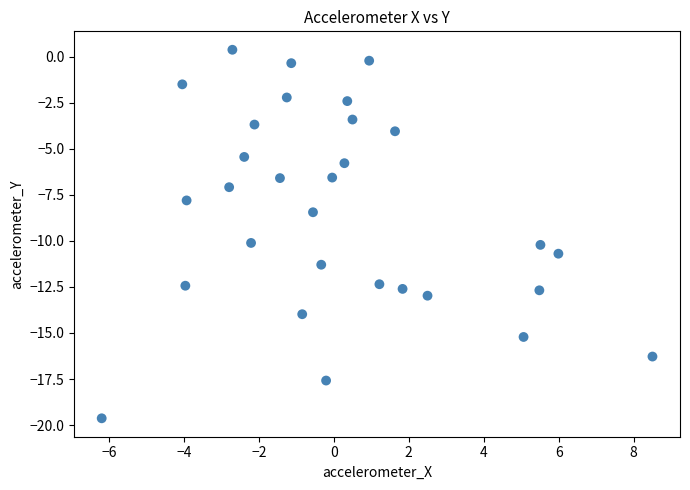

What is the range of X values (max minus min)?

14.7